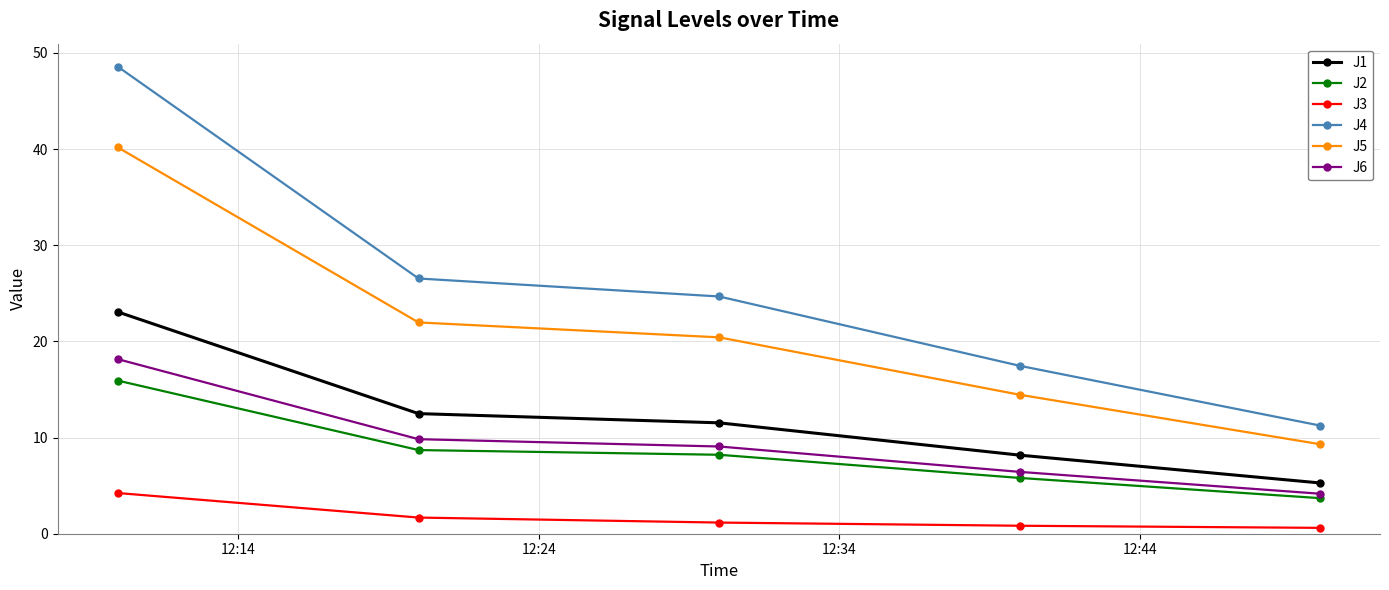

What is the minimum value for J5?

9.3